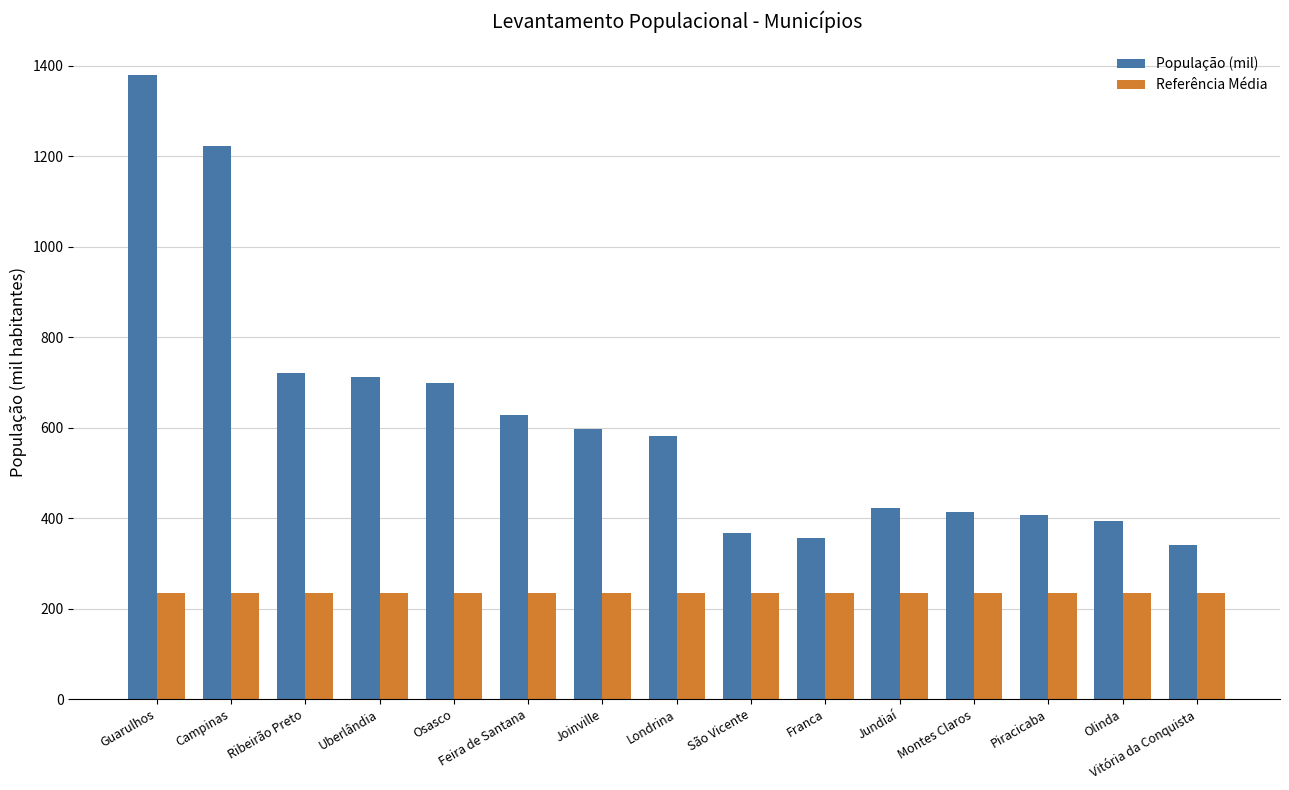

What is the lowest value of the Referência Média series?

235.2